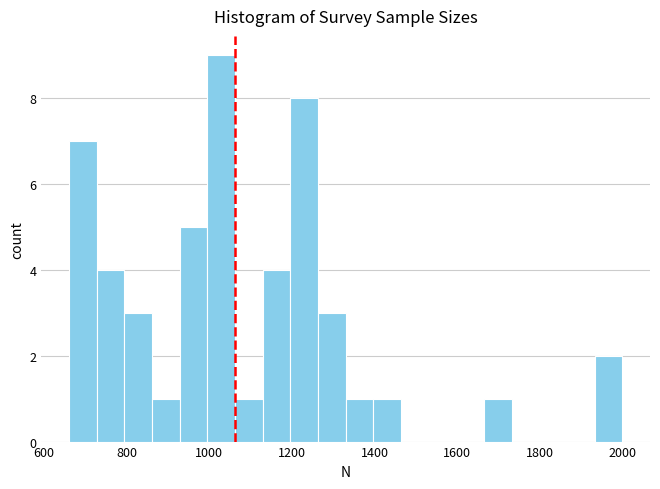

Around what value on the x-axis is the tallest bar? Give the approximate position of its centre, as read against the axis.

1020